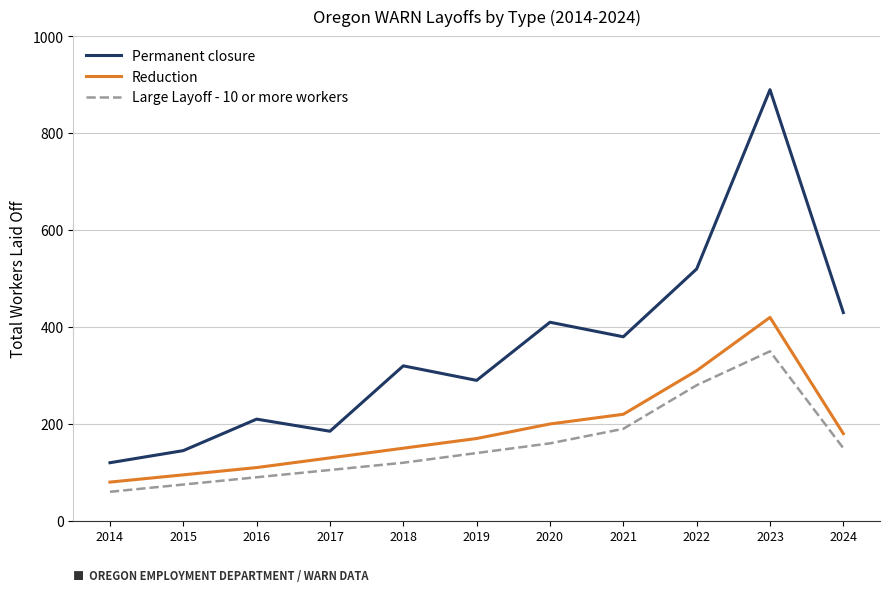

Where is Reduction nearest to the value 250?

2021